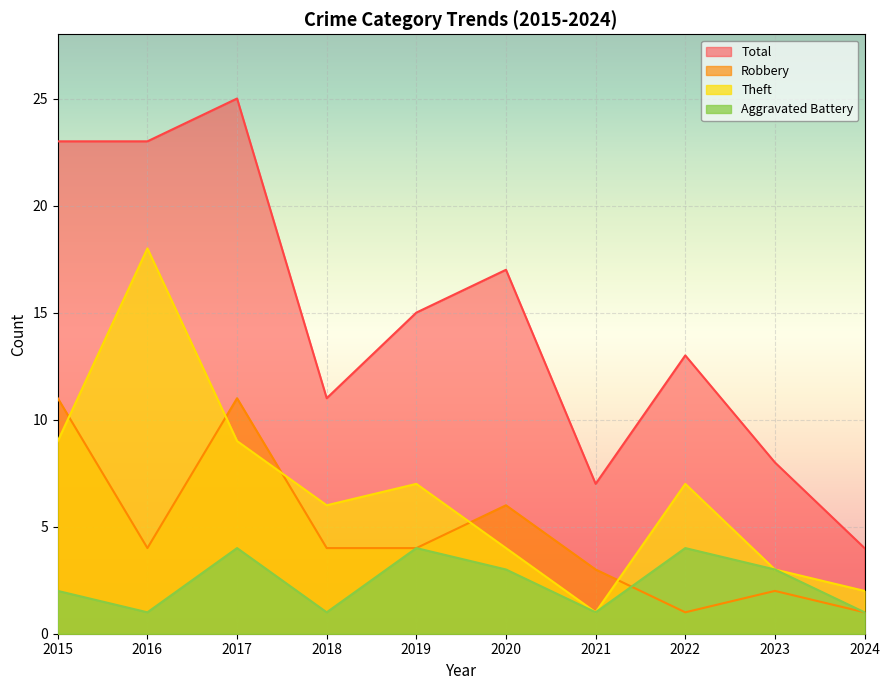

Which series has the widest spread of values?

Total